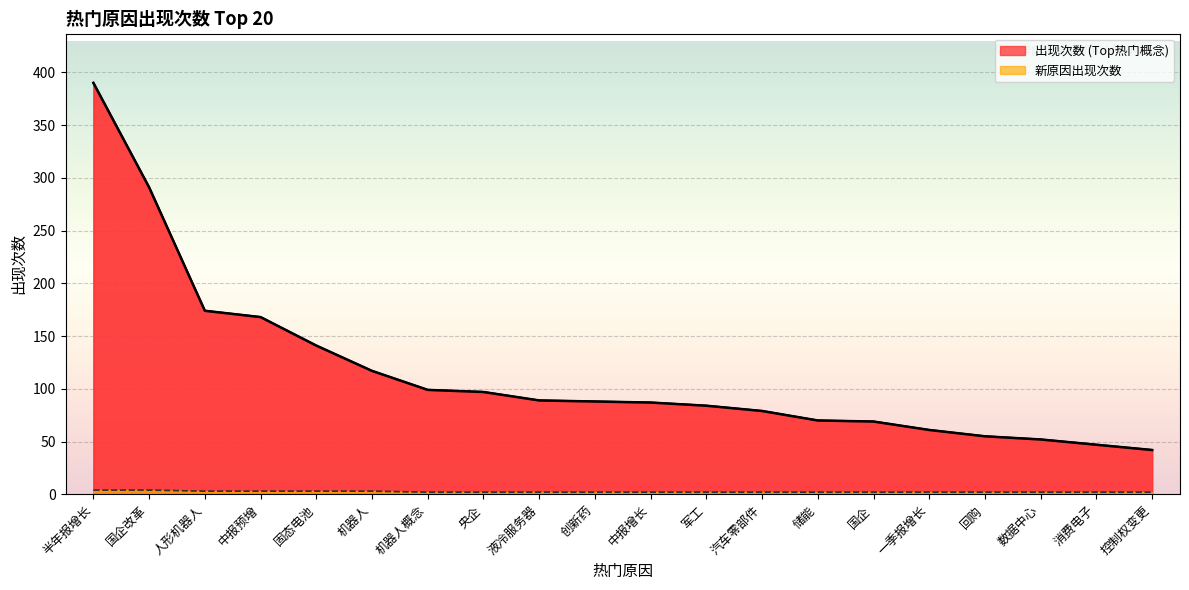

Which series has the largest range (max minus min)?

出现次数 (Top热门概念)